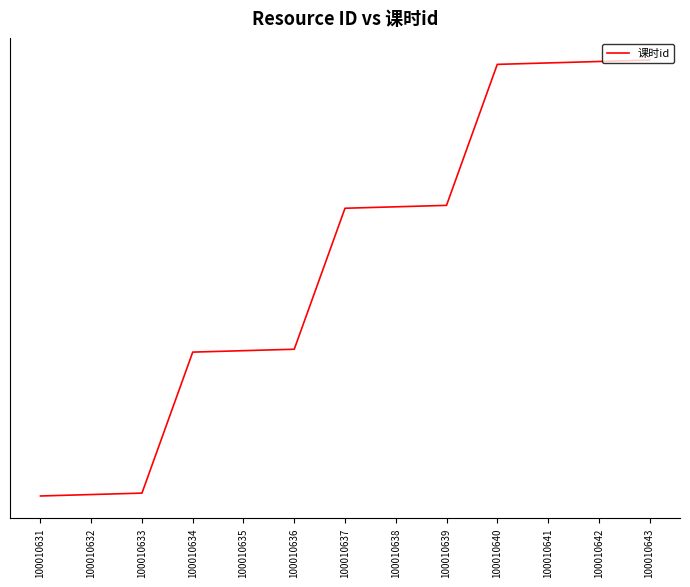

Which has a higher value, 100010636 or 100010640?

100010640